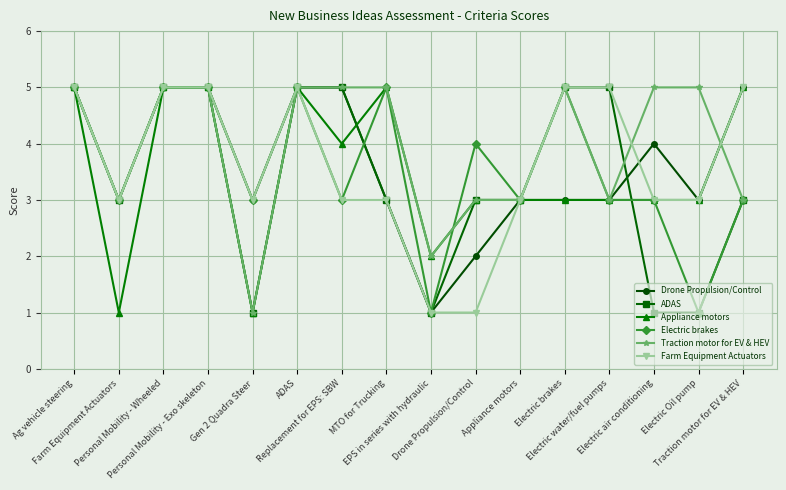

What is the sum of all Electric brakes values?

57